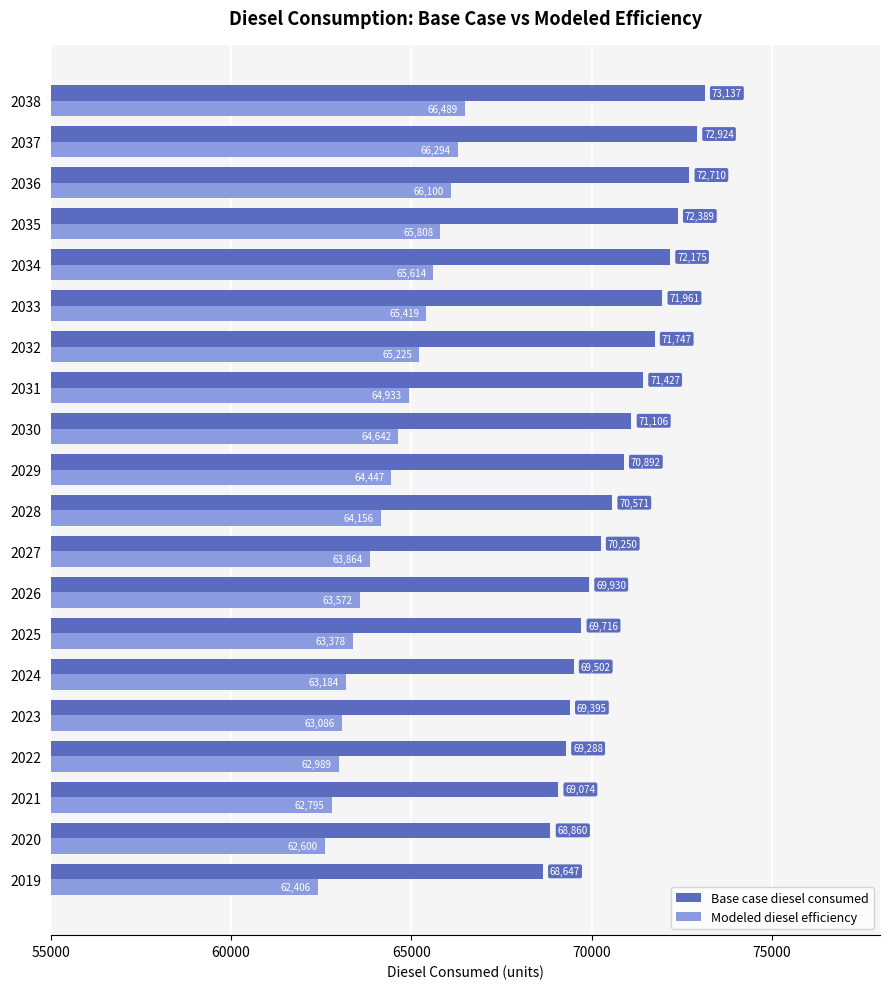

What is the difference between the maximum and second lowest values in the Base case diesel consumed series?

4277.0